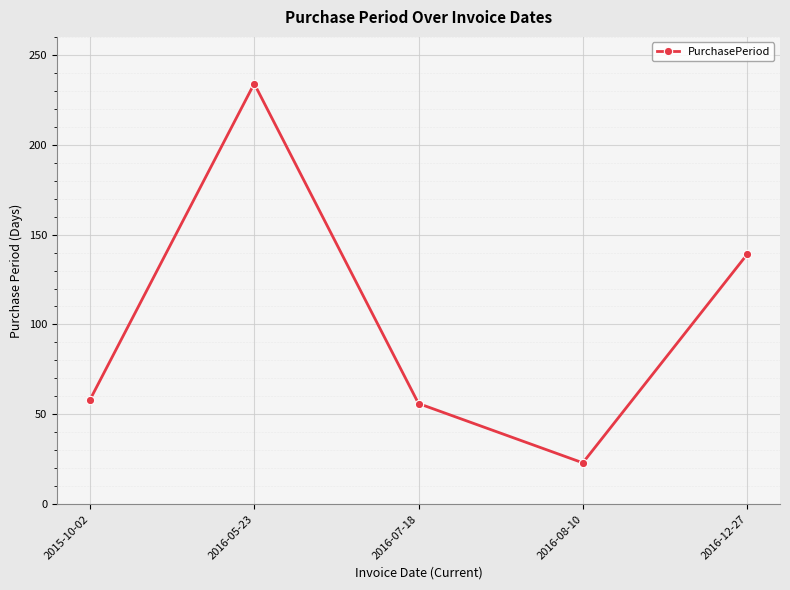

Between 2015-10-02 and 2016-08-10, which is larger?

2015-10-02